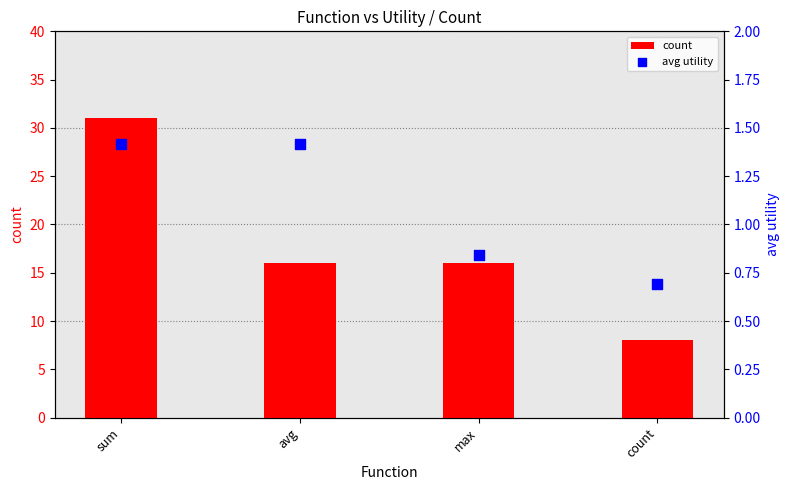

Which series has the largest Y range (max minus min)?

count